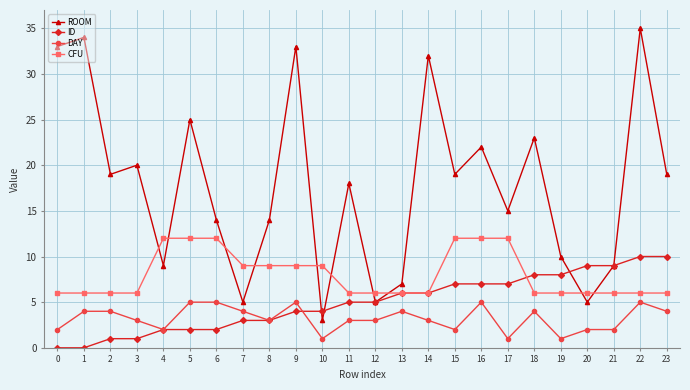

Which series ends up on top after the final intersection of CFU and ROOM?

ROOM